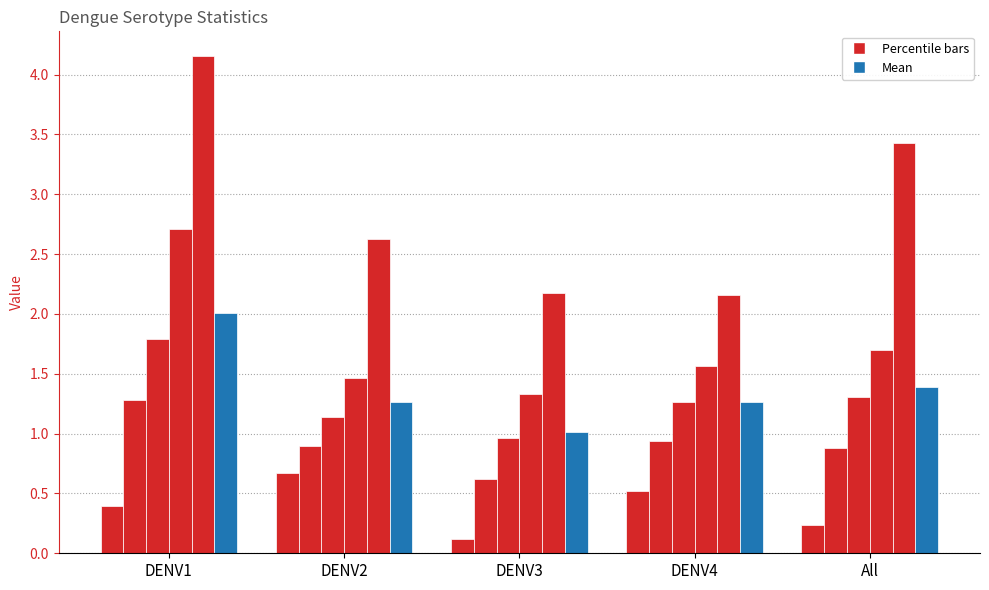

At which category is the sum across all series the highest?

DENV1